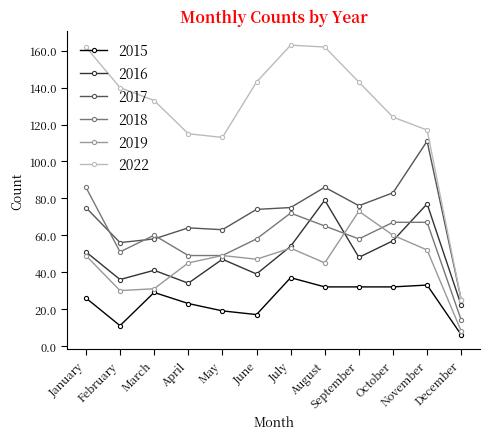

True or false: 2022 has more than 0 points higher than both neighbors.

True